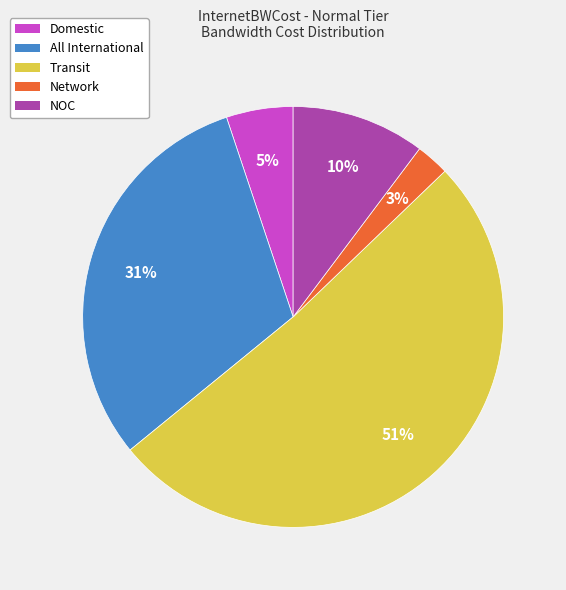

Which slice is the largest?

Transit